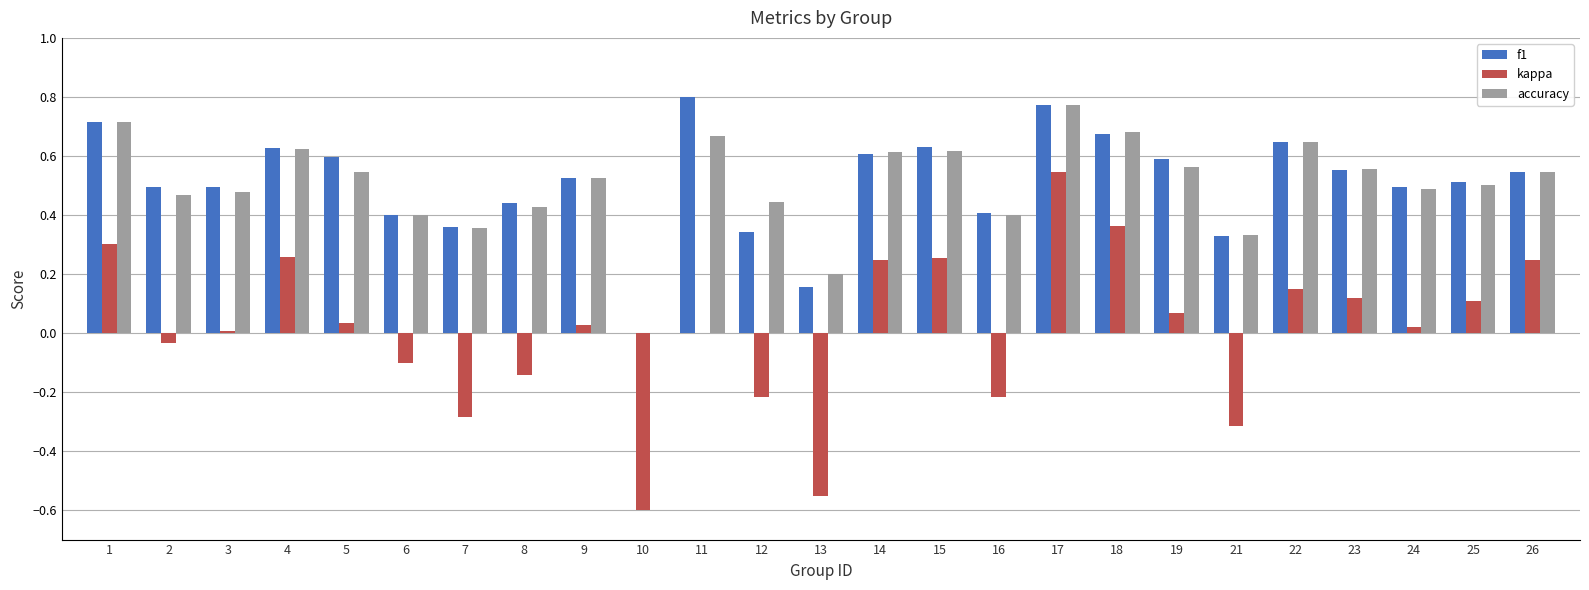

Is it true that f1 equals 0.4 at 5?

False